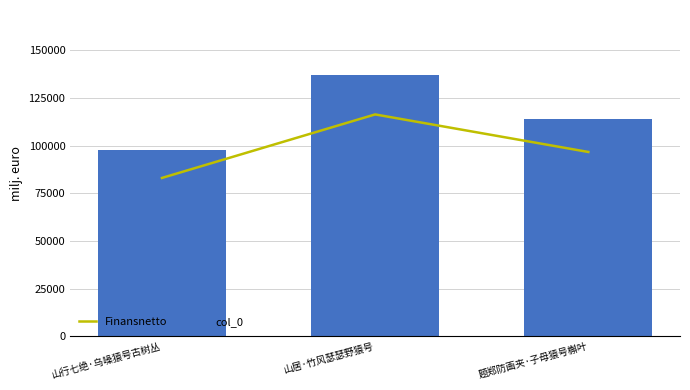

At how many categories does at least one series exceed 90017?

3